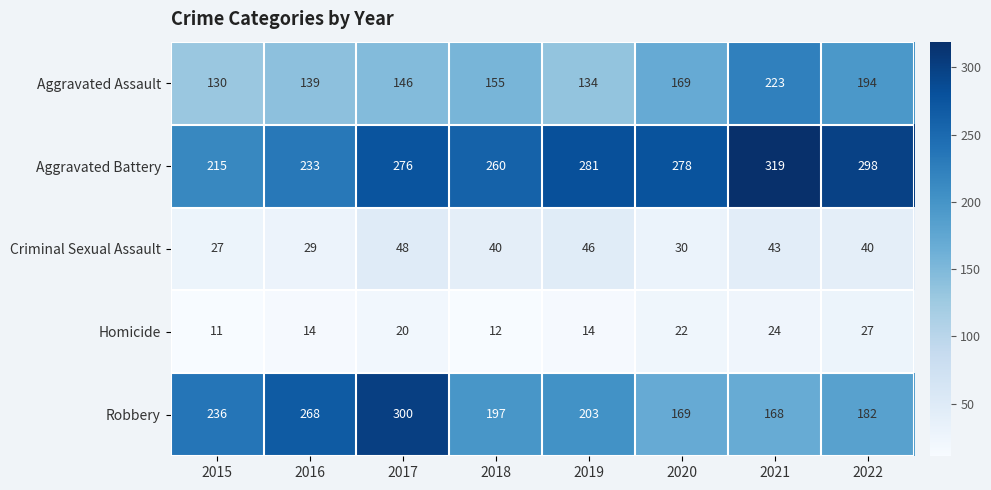

Where is Aggravated Assault nearest to the value 176?

2020